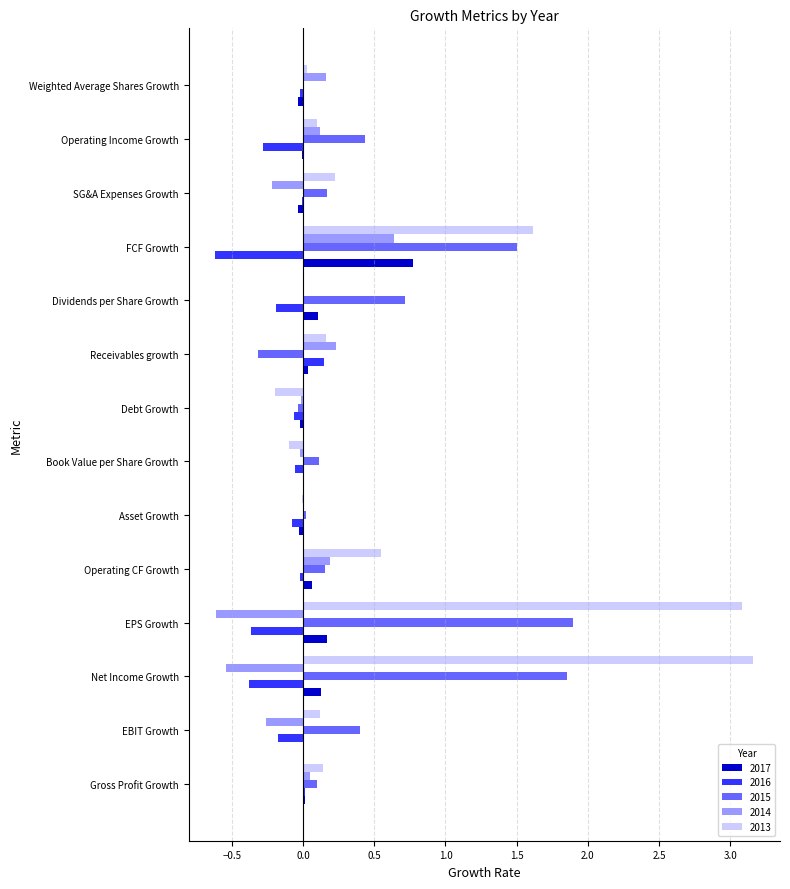

The 2017 series shows -0.0 at SG&A Expenses Growth. True or false?

True